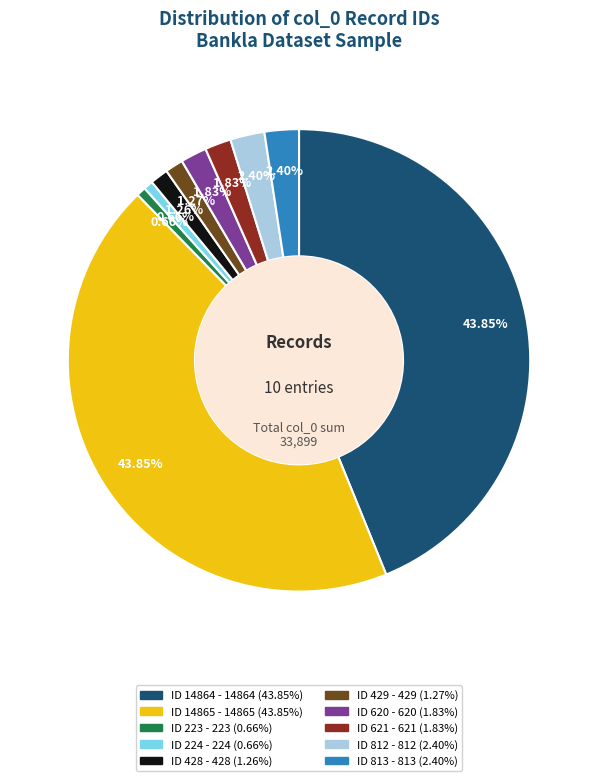

Does any single category account for the majority?

No